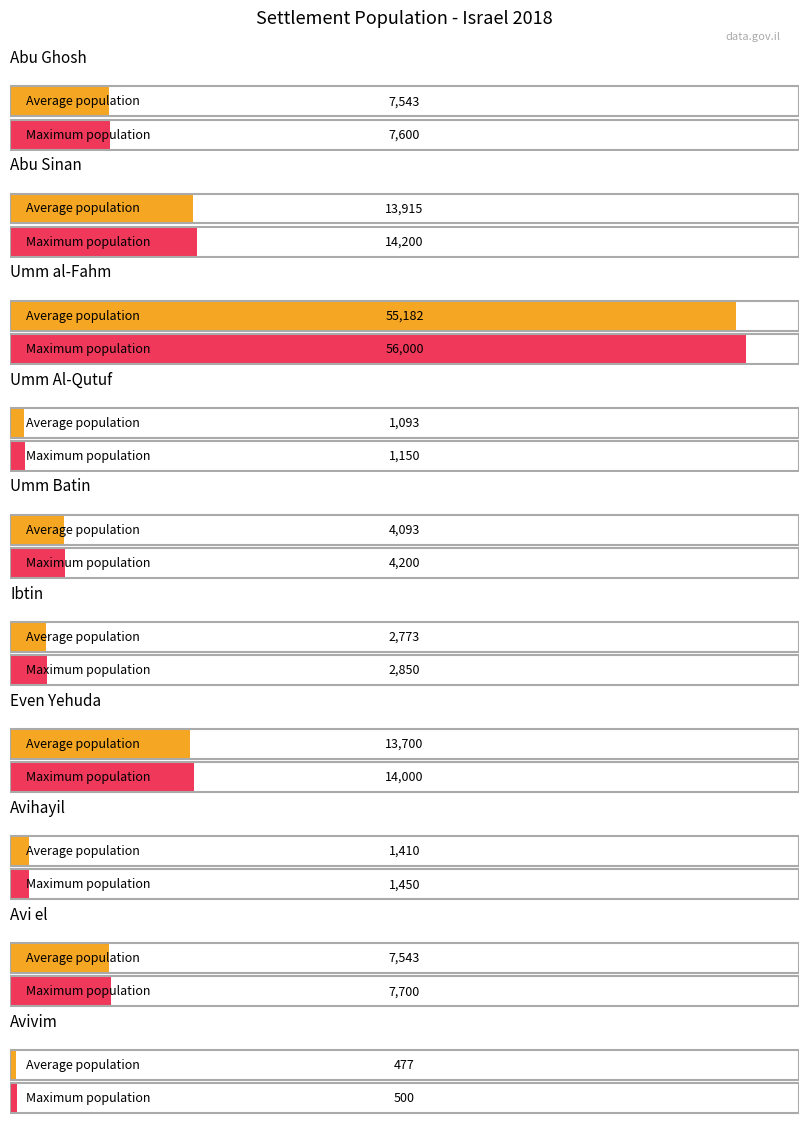

List the labels in order of value, smallest first.

10, 4, 8, 6, 5, 1, 9, 7, 2, 3